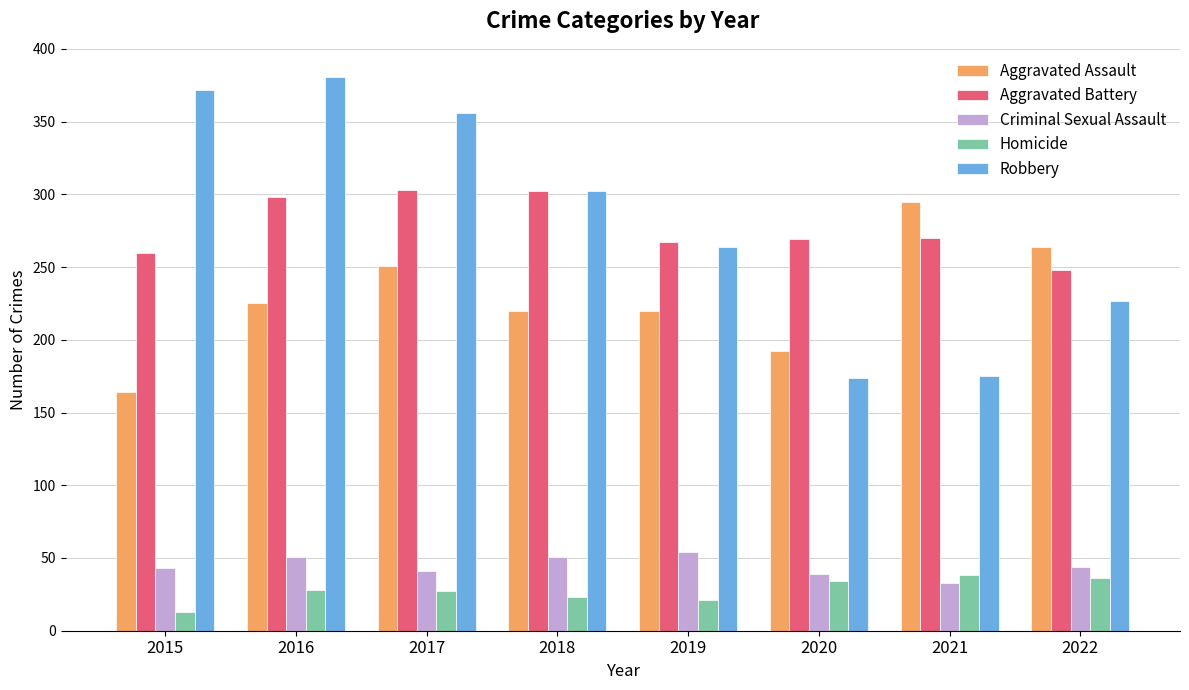

How many bars are there in total?

40